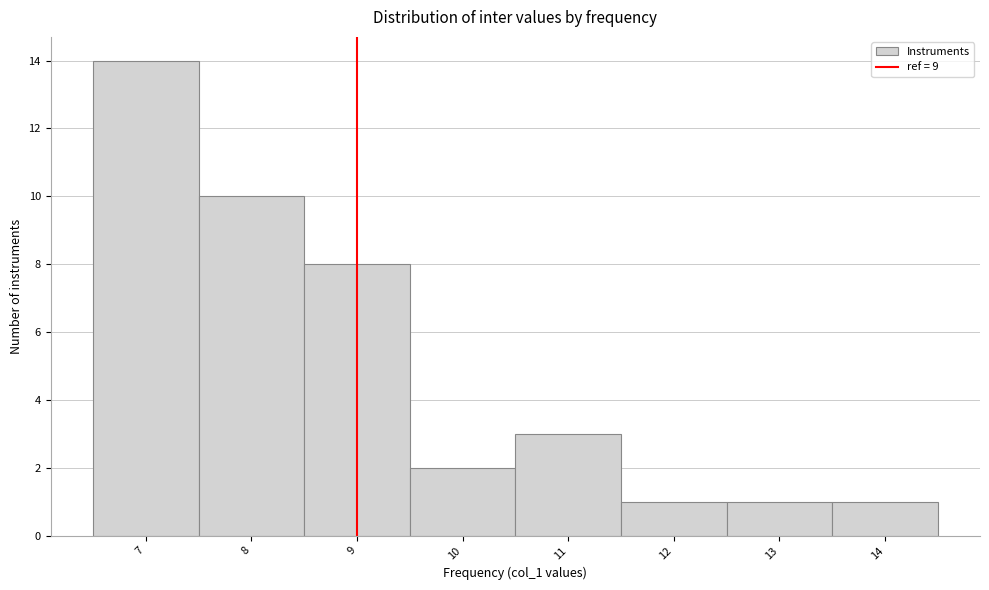

Reading left to right, transcribe this chart: for each bar, give the range it covers on the x-axis and its height. The values are not printed on the chart, so give them approximately, as read against the axis.

6.5 to 7.5: 14
7.5 to 8.5: 10
8.5 to 9.5: 8
9.5 to 10.5: 2
10.5 to 11.5: 3
11.5 to 12.5: 1
12.5 to 13.5: 1
13.5 to 14.5: 1